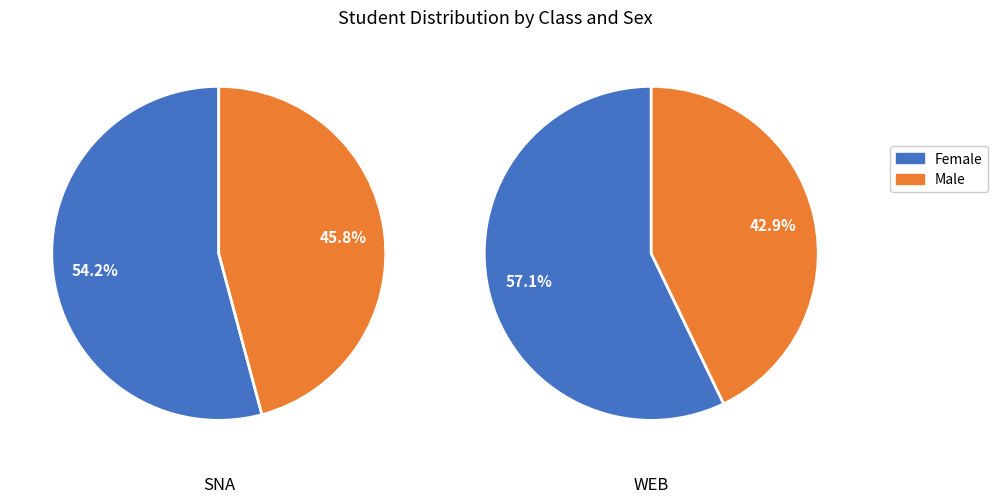

To the nearest percent, what is the combined percentage of WEB and SNA?

100%